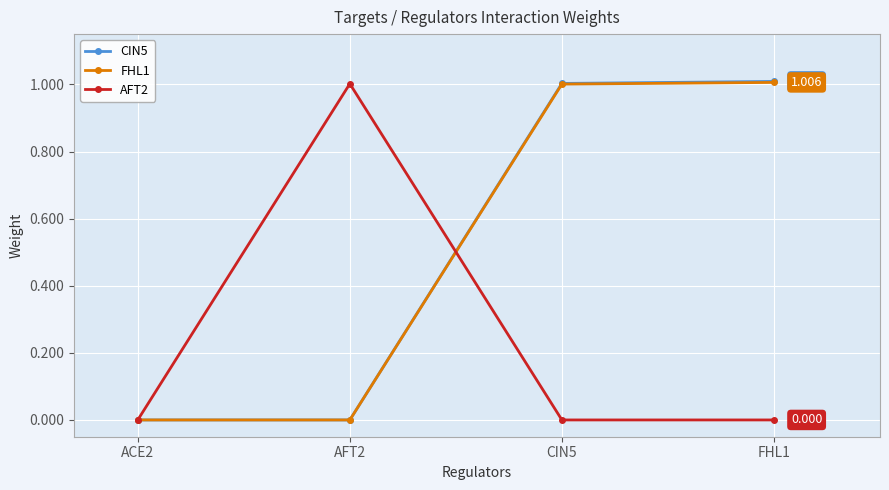

True or false: FHL1 has more than 2 interior local peaks.

False